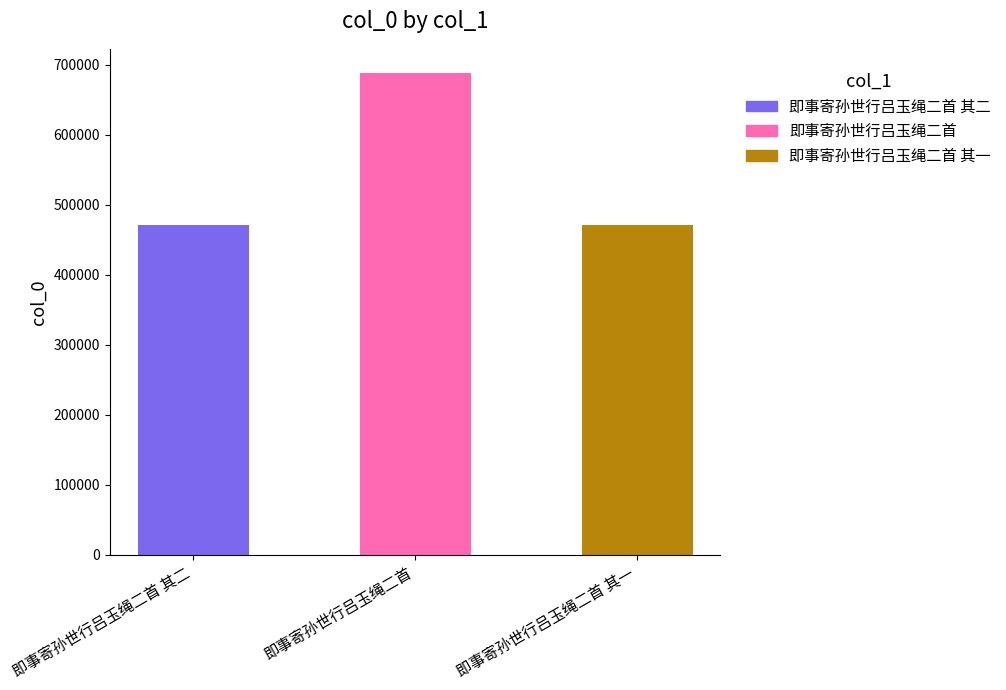

Does the chart contain any negative values?

No